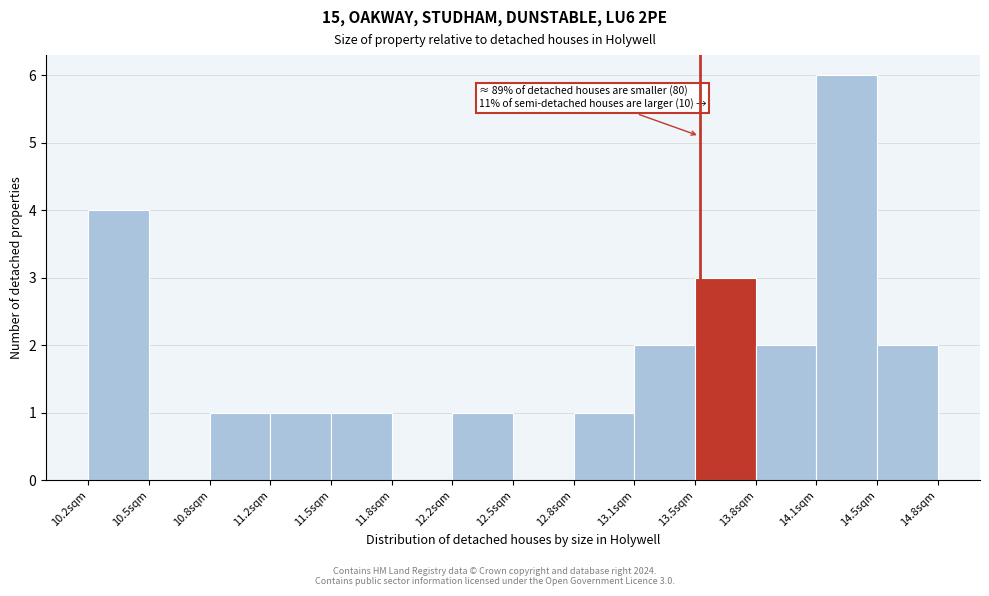

Which range on the x-axis has the tallest bar?

14.15 to 14.45